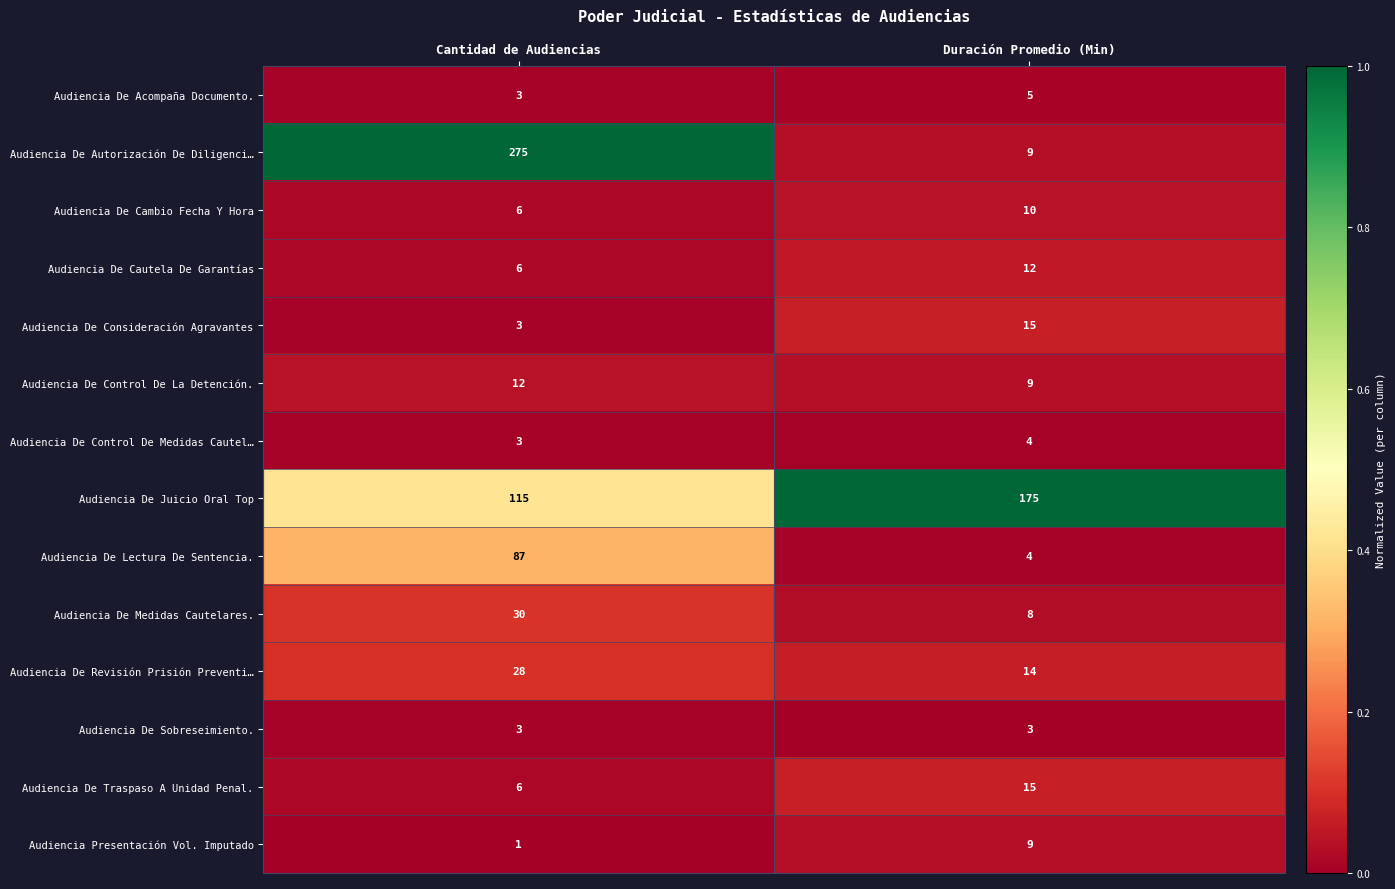

True or false: Audiencia De Cambio Fecha Y Hora has a value of 17 at Duración Promedio (Min).

False